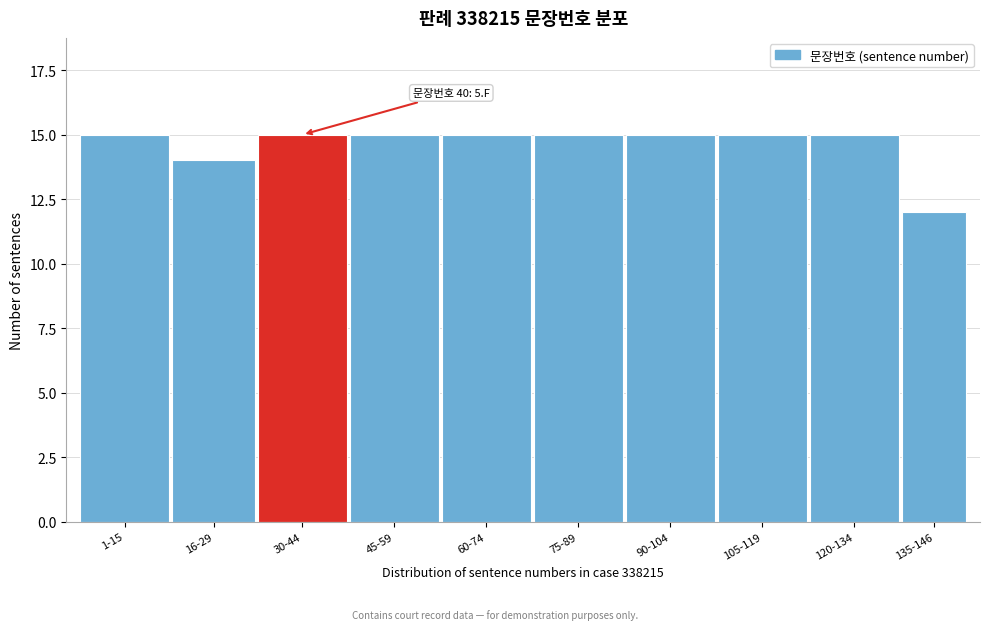

Reading right to left, transcribe all the data shown in this chart.

12	15	15	15	15	15	15	15	14	15